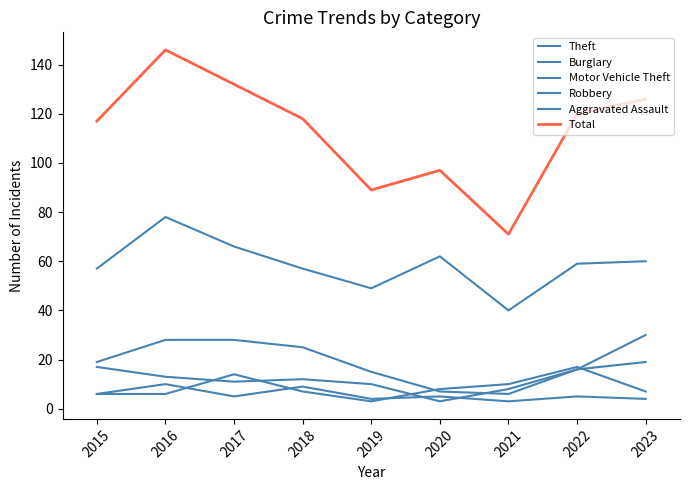

What is the total value across all series at 2021?

138